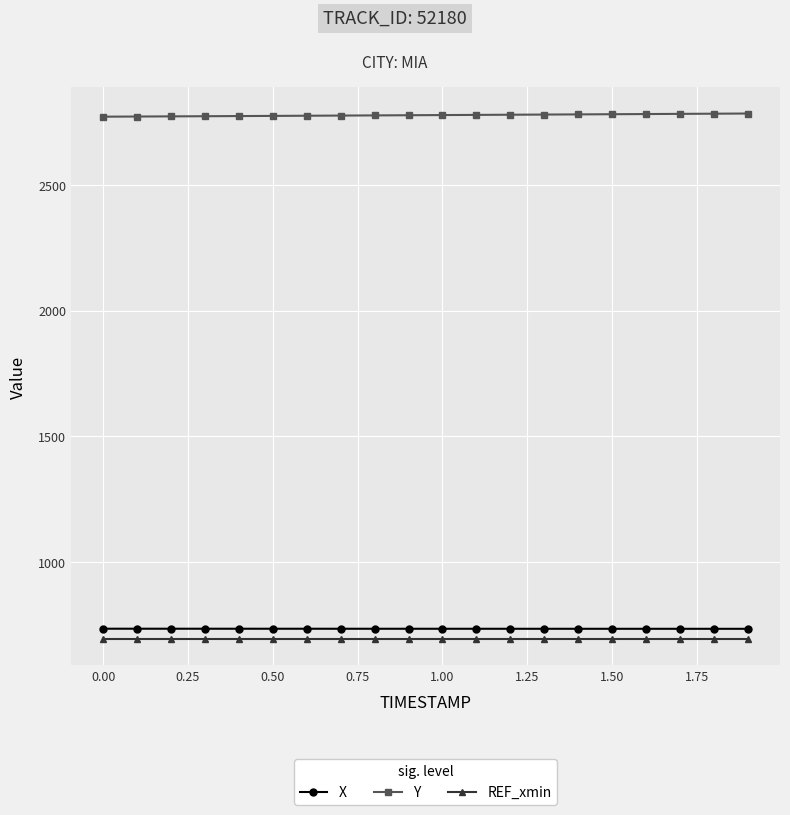

What is the average value of the X series?

733.7